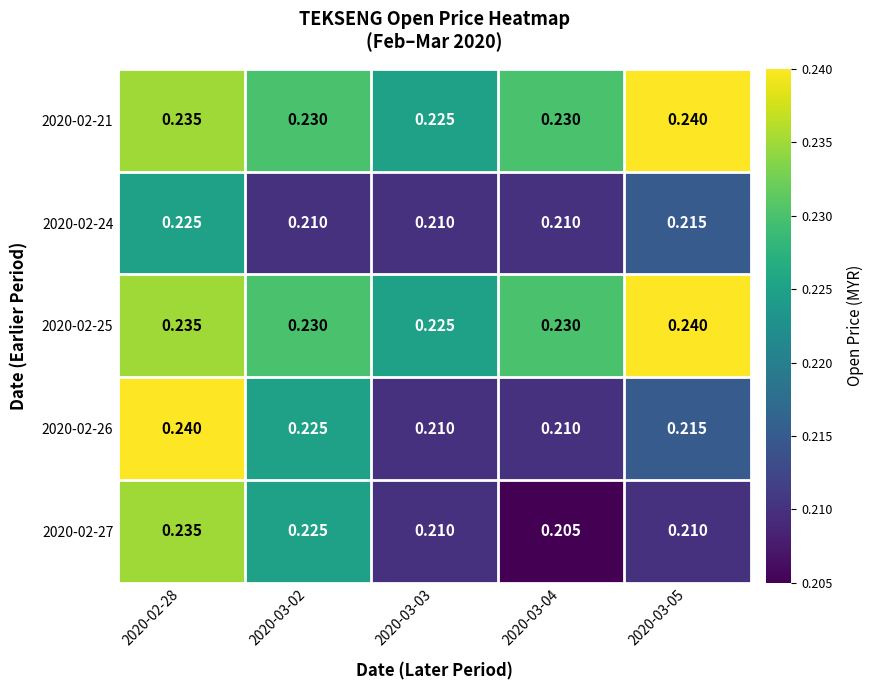

Is the value of 2020-02-21 at 2020-03-03 greater than the value of 2020-02-24 at 2020-03-05?

Yes